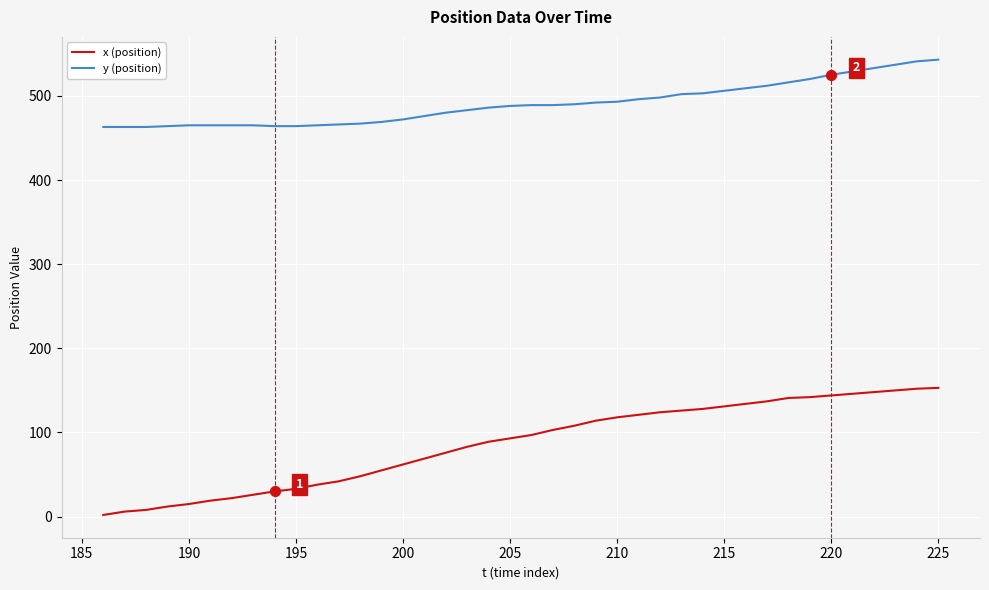

Which series has the widest spread of values?

x (position)